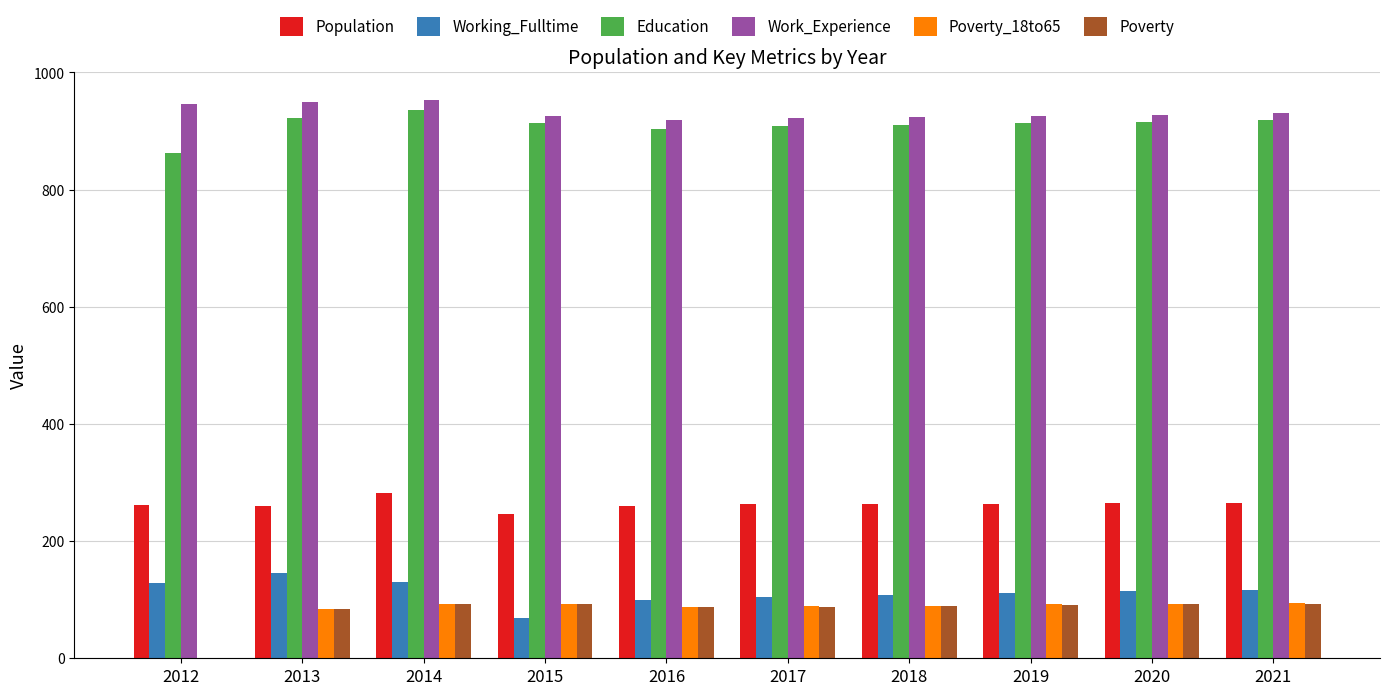

The Working_Fulltime series shows 129 at 2012. True or false?

True